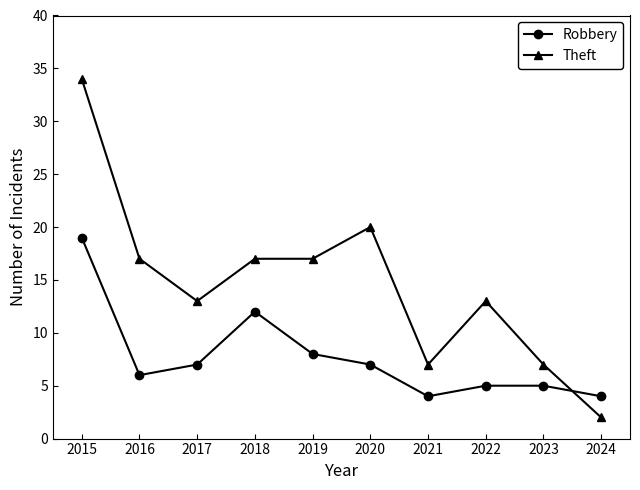

The value of Theft at 2021 is 4. True or false?

False